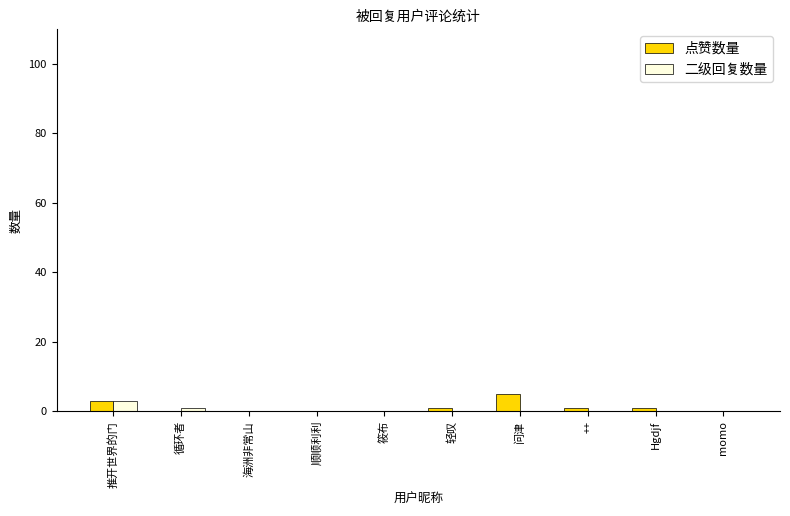

What are all the series names shown in the legend?

点赞数量, 二级回复数量